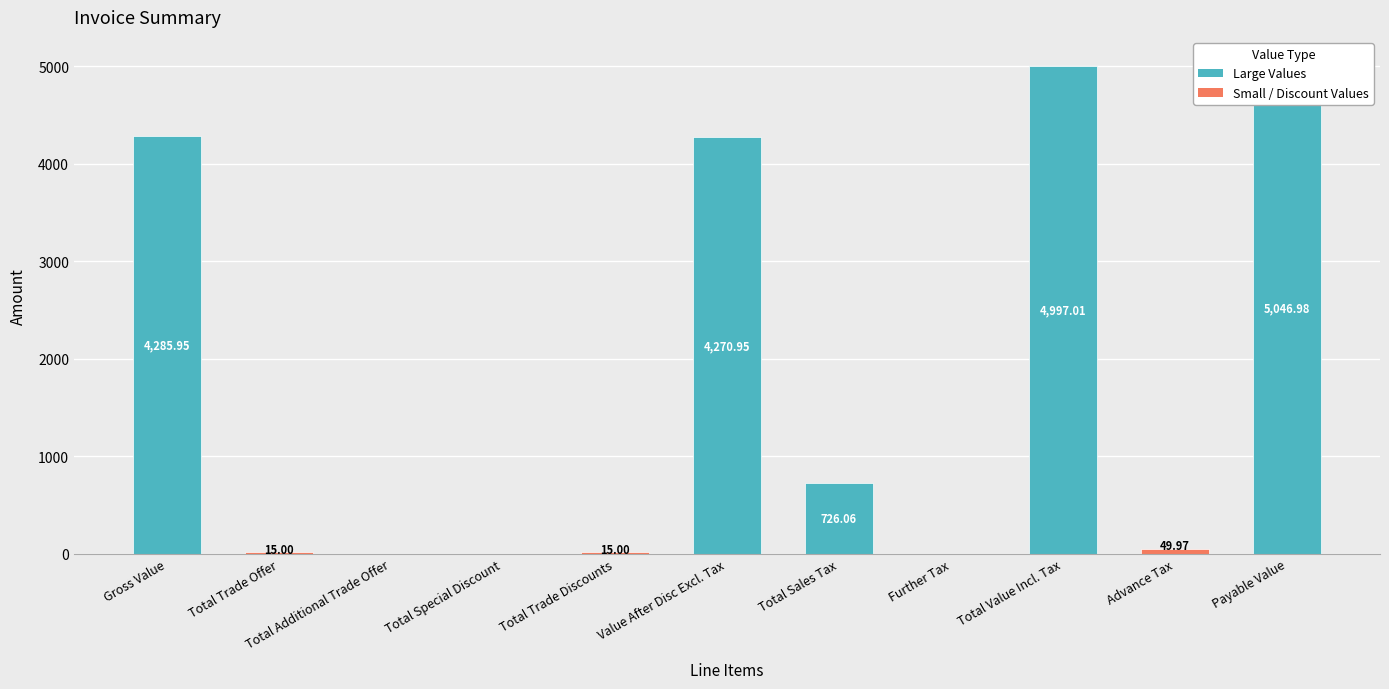

How many data points are above 49?

6